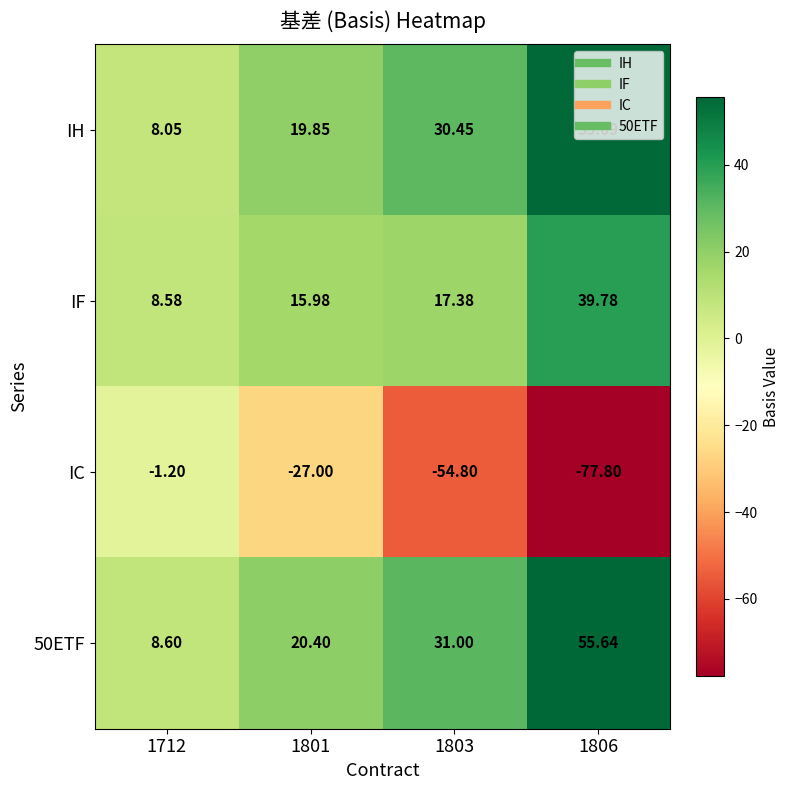

How many data points in IC are above -27?

1